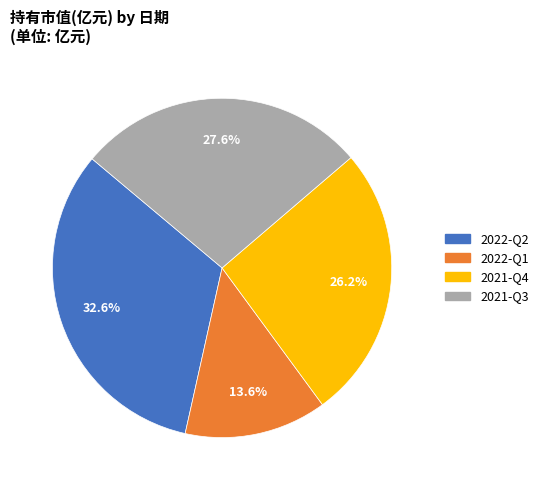

Is the sum of 2022-Q1 and 2022-Q2 greater than half?

No